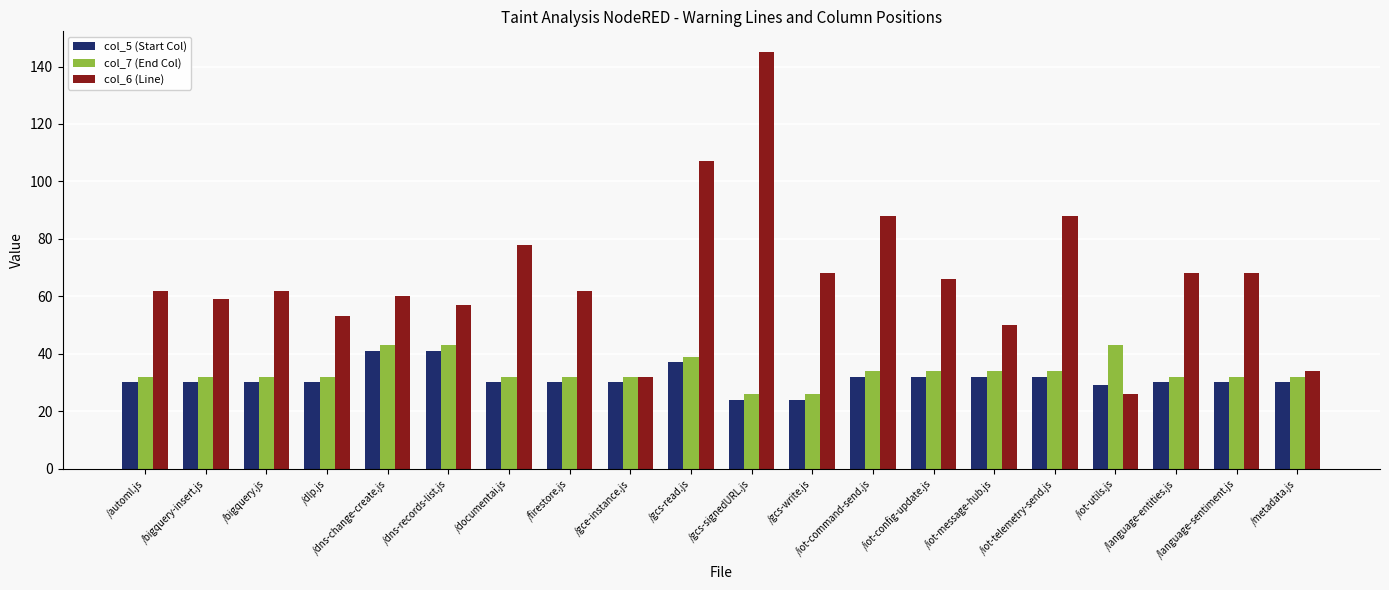

What is the sum of the col_7 (End Col) values at /gcs-write.js and /bigquery.js?

58